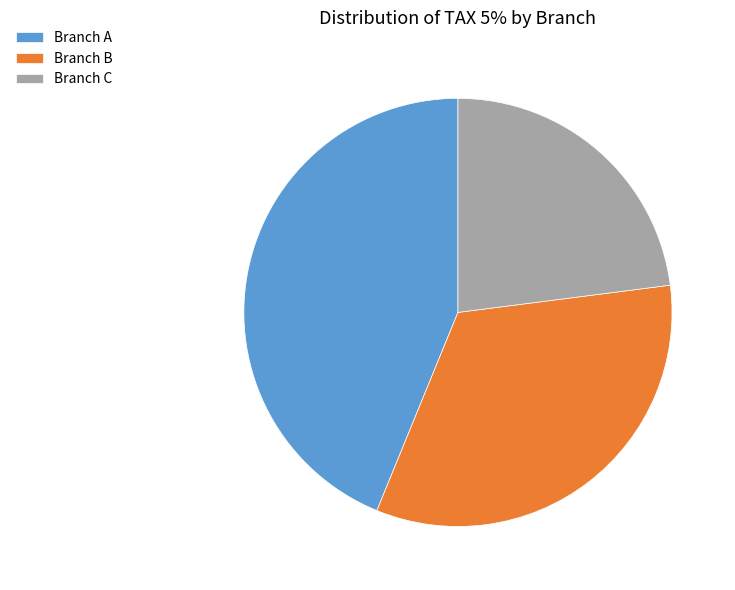

Do Branch C and Branch B together represent more than half of the pie?

Yes